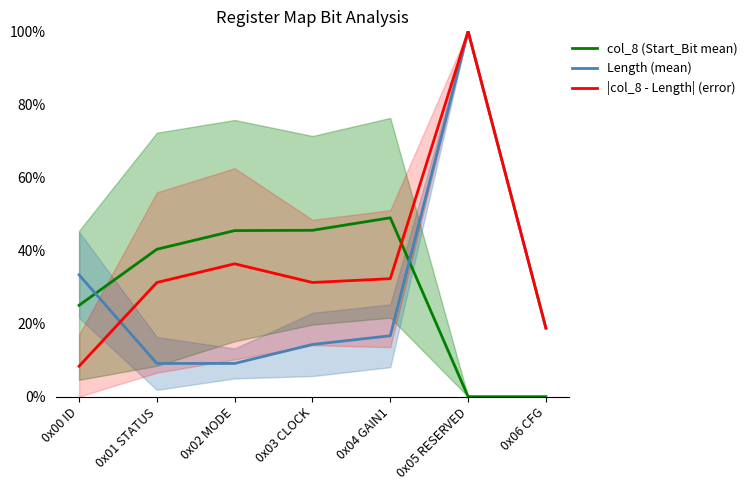

Is the value of |col_8 - Length| (error) at 0x02 MODE greater than the value of Length (mean) at 0x01 STATUS?

Yes